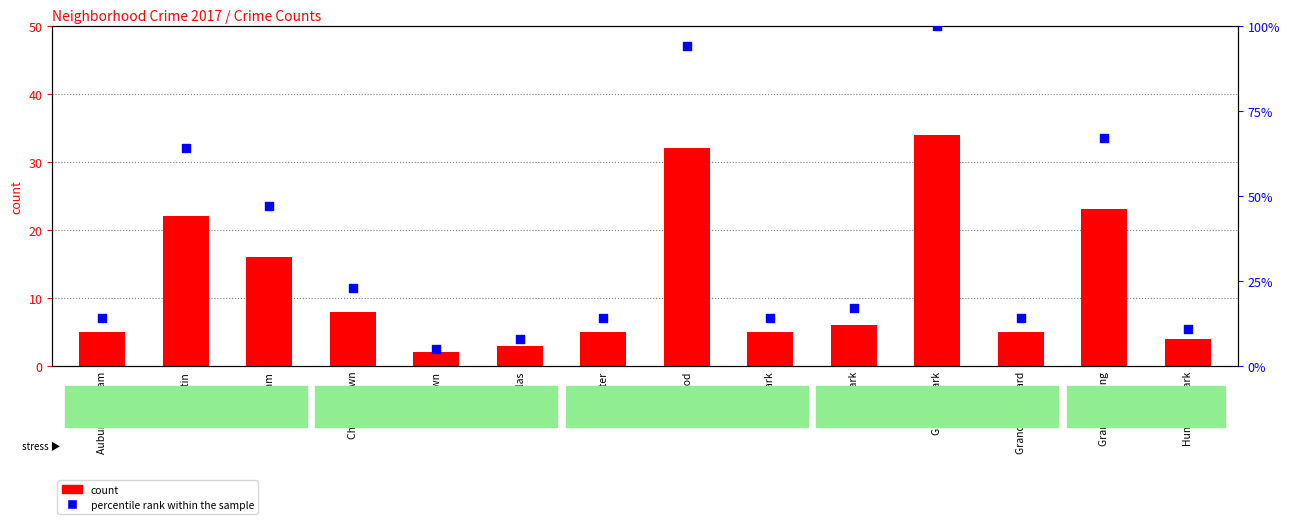

At how many categories does at least one series exceed 81?

2